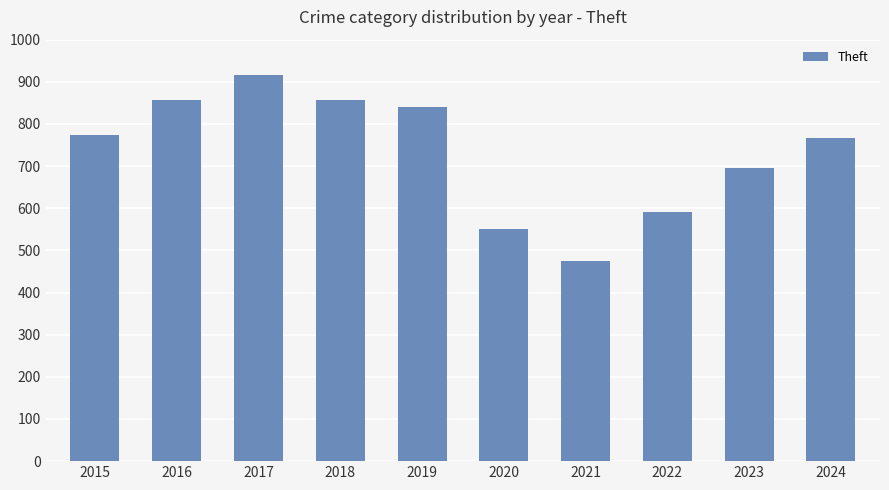

What is the difference between the second highest and second lowest values?

308